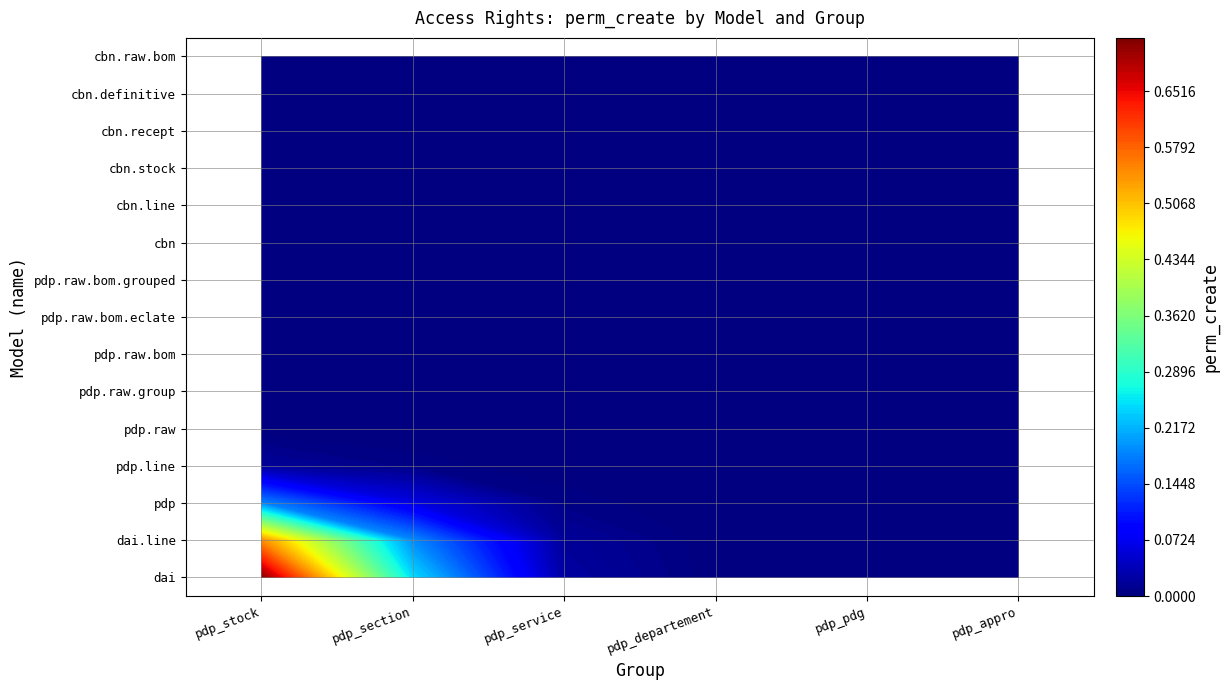

Which label corresponds to the smallest value in the chart?

pdp_section